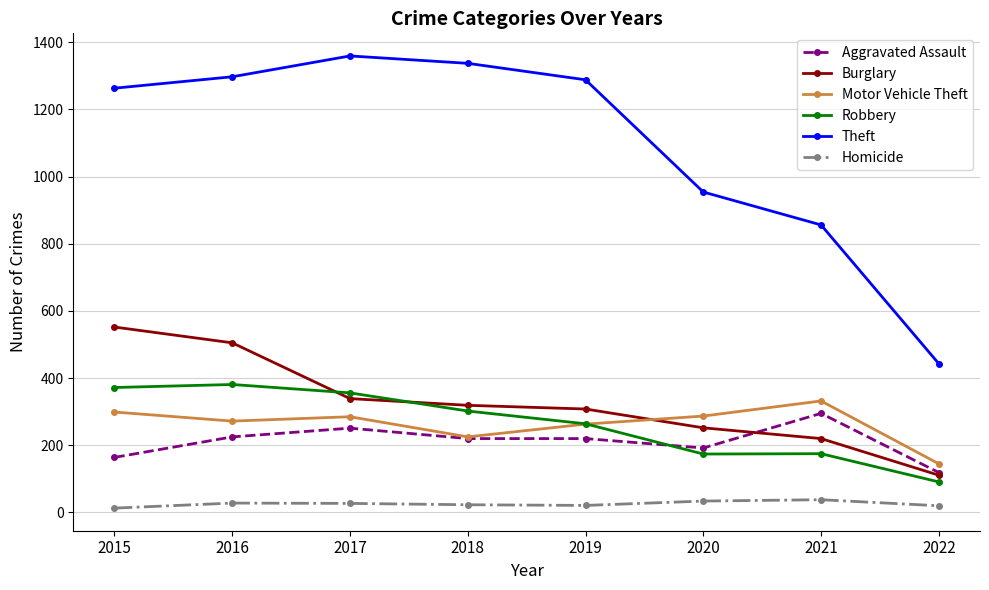

What is the average value of the Aggravated Assault series?

211